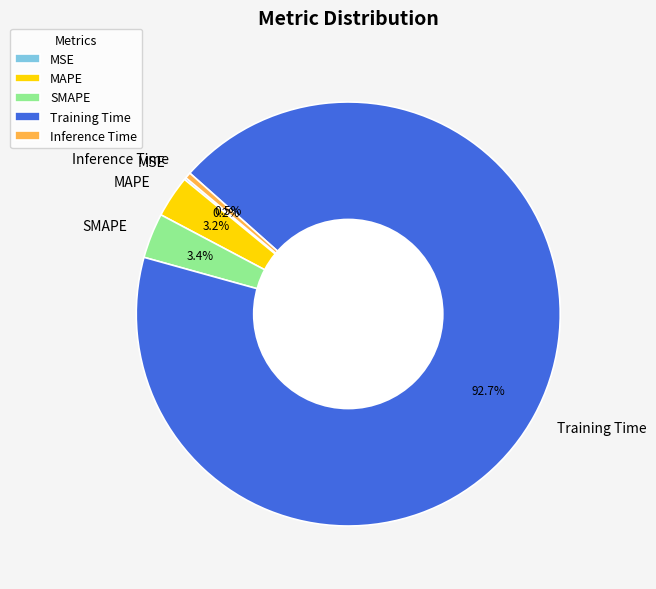

What percentage is NOT represented by SMAPE?

96.6%